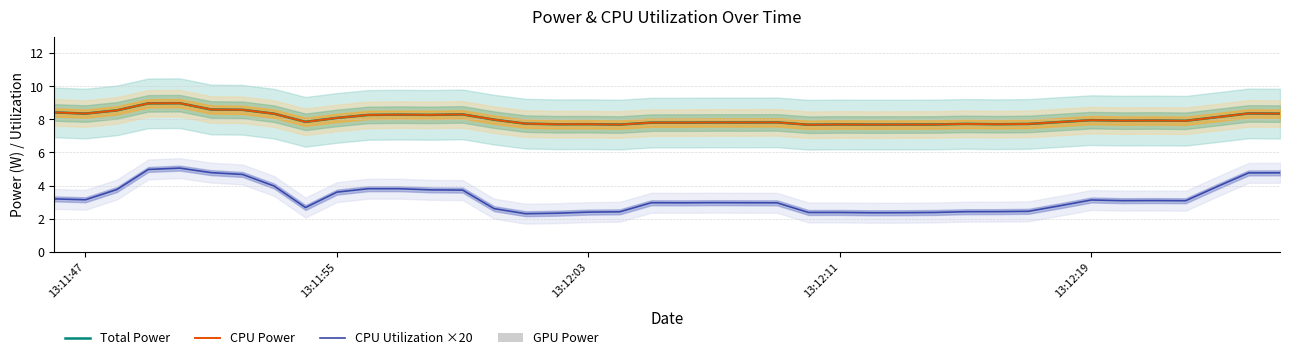

The CPU Power series shows 7.7 at 13:12:11. True or false?

True